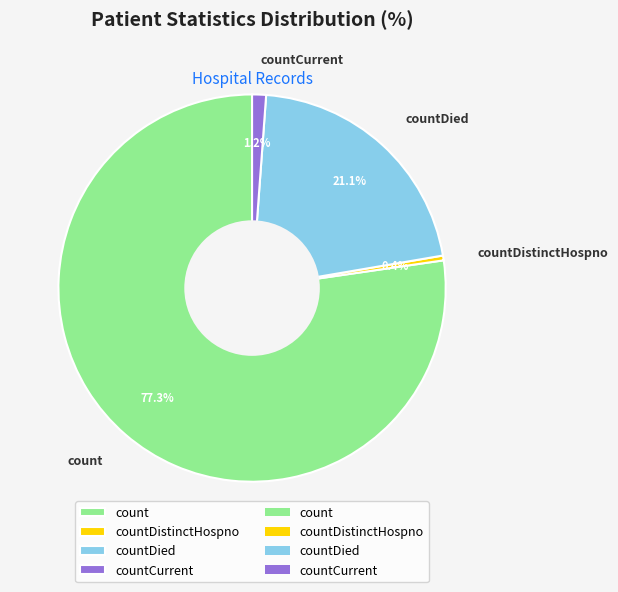

The countDied slice represents 21% of the pie. True or false?

True